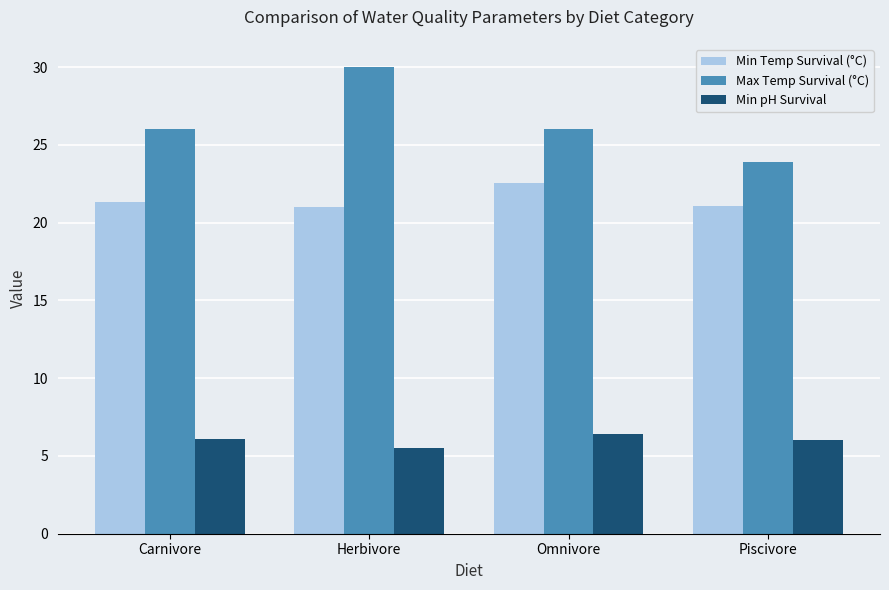

What is the label of the 3rd bar from the right?

Herbivore